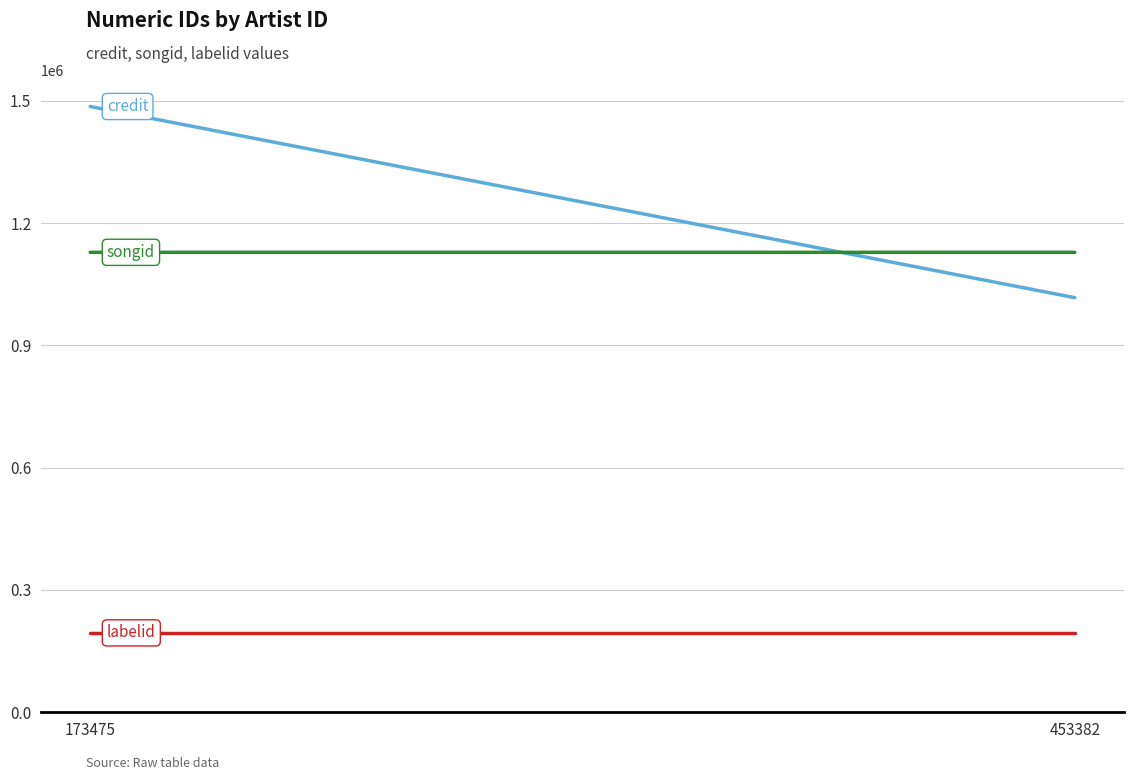

The value of credit at 173475 is 1485948. True or false?

True